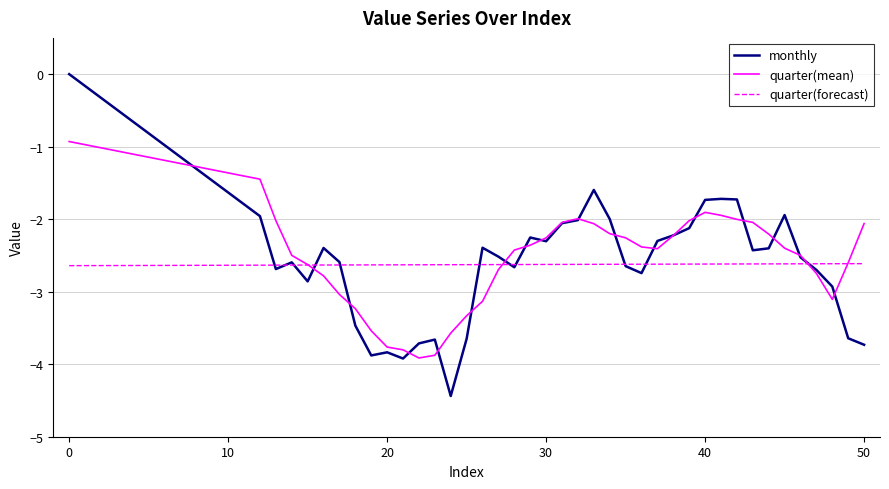

What is the minimum value for monthly?

-4.4